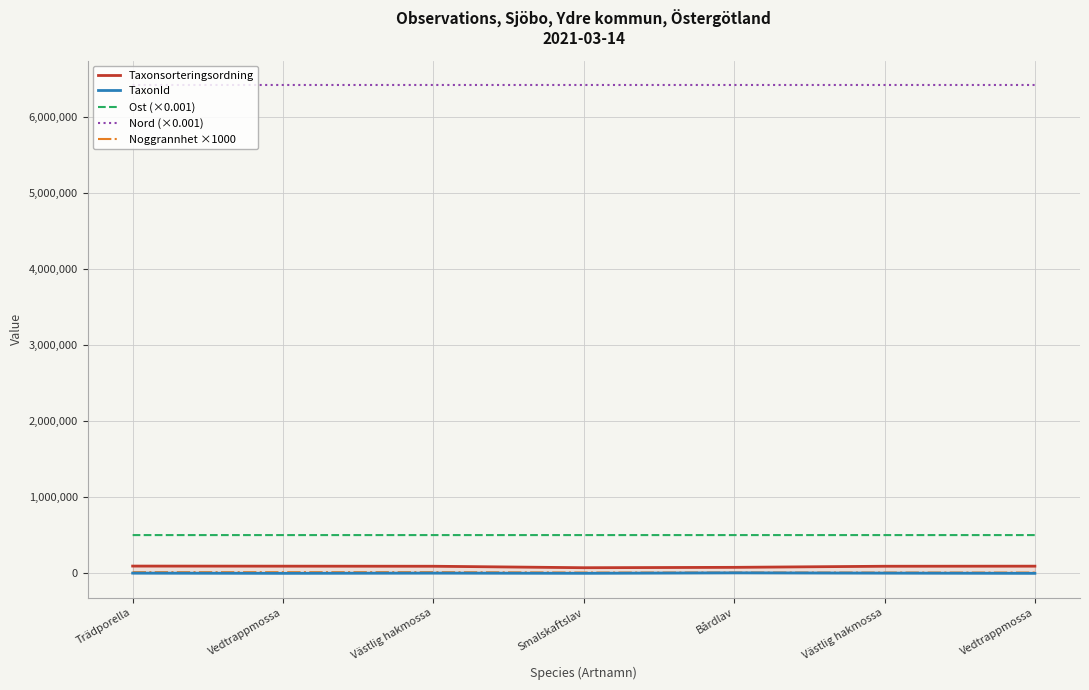

Rank the categories by Nord (×0.001) value from lowest to highest.

Bårdlav, Vedtrappmossa, Smalskaftslav, Vedtrappmossa, Trädporella, Västlig hakmossa, Västlig hakmossa